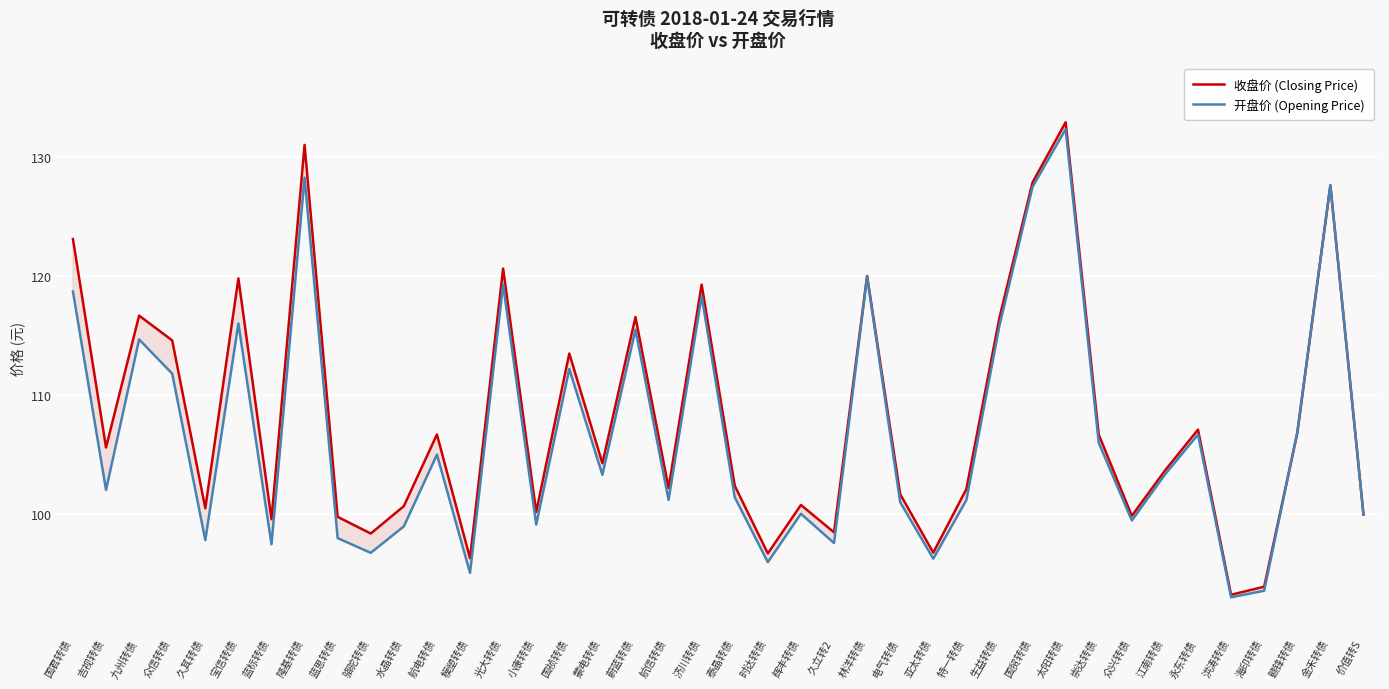

What is the label of the 36th point from the left?

洪涛转债